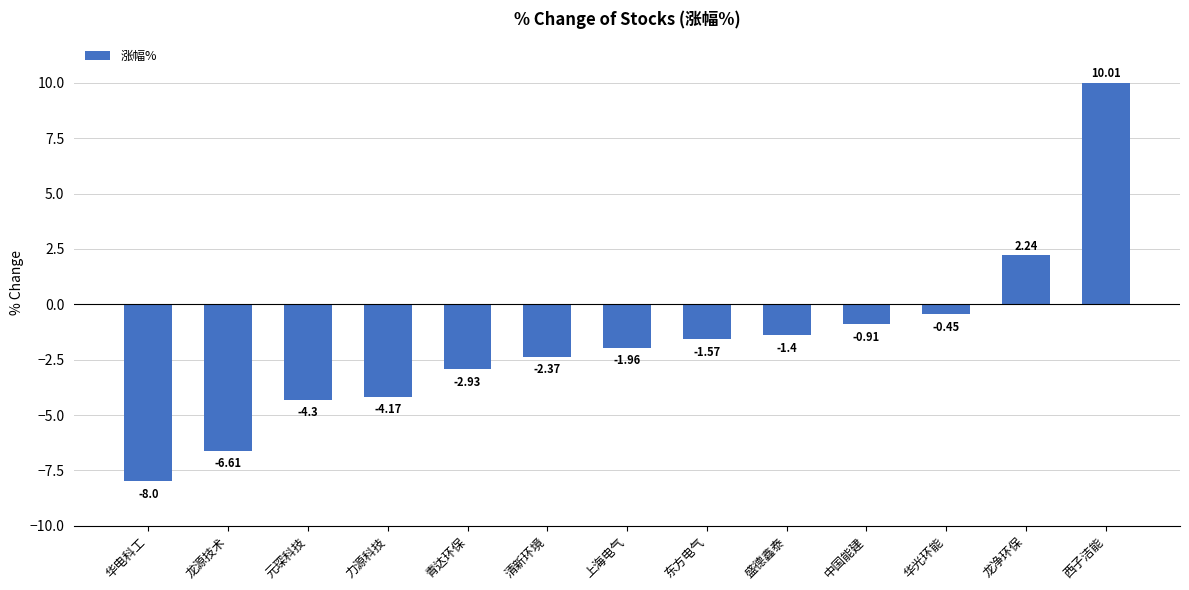

Are the bars horizontal?

No